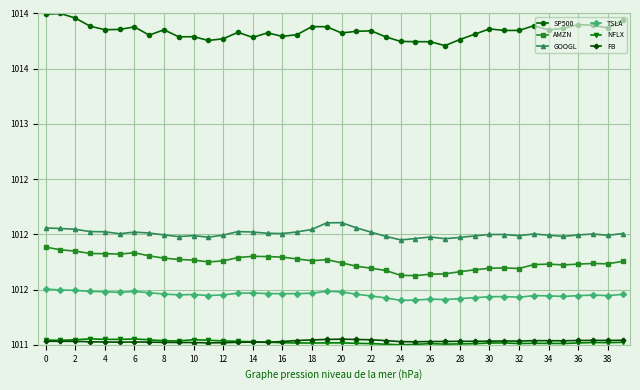

Which series has the largest total across all categories?

SP500